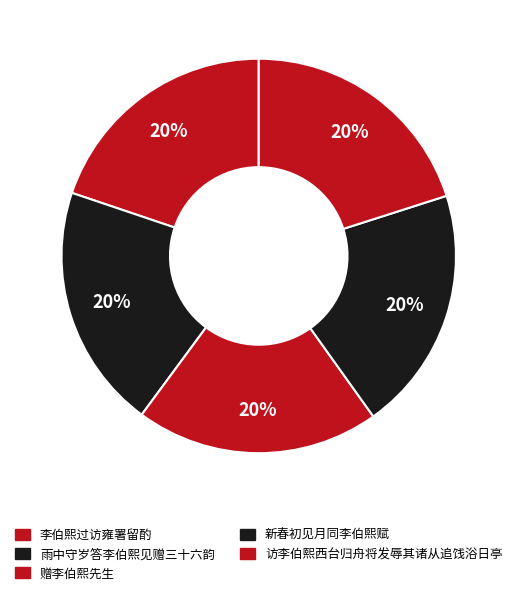

Is it true that 赠李伯熙先生 is 20% of the pie?

True